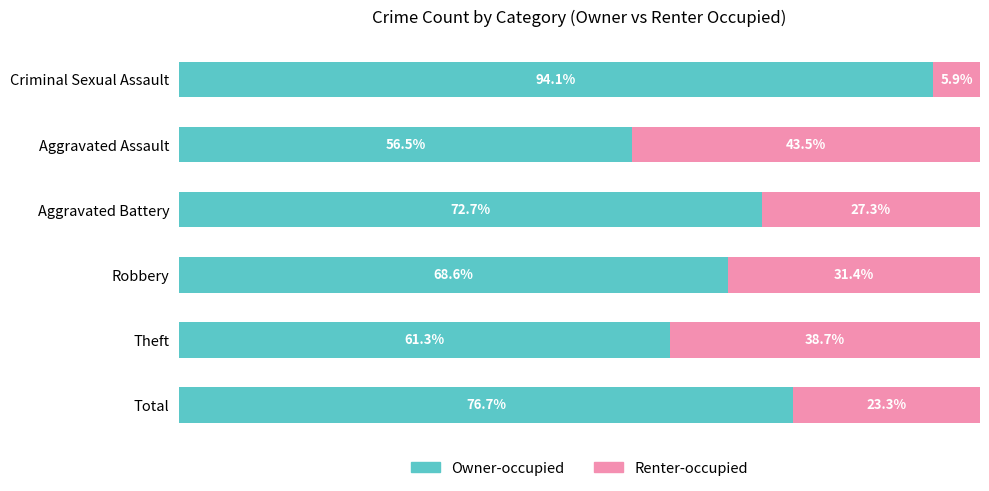

Which category has the lowest value in the Owner-occupied series?

Aggravated Assault